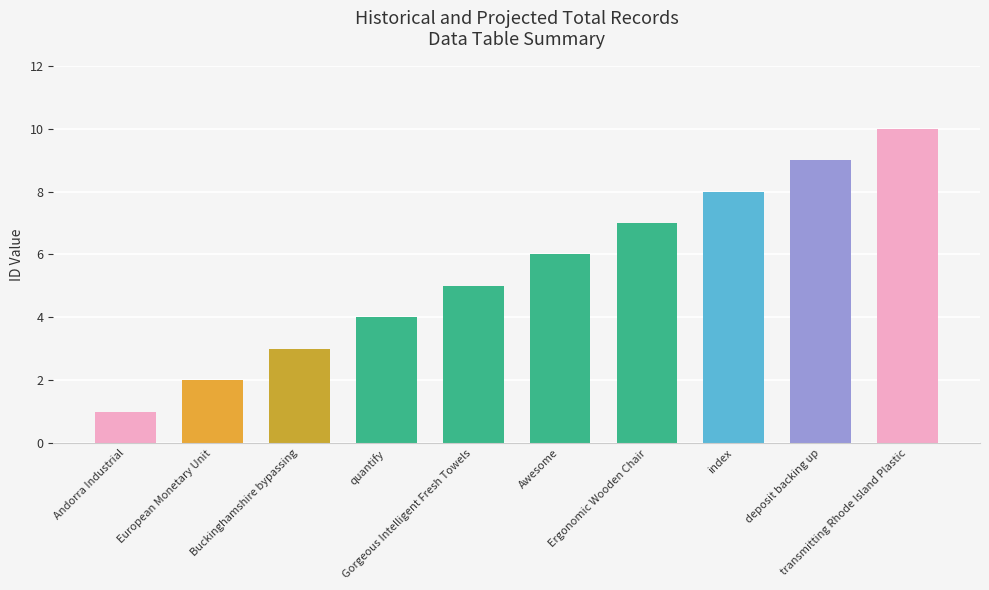

Is it true that the value at European Monetary Unit is 2?

True